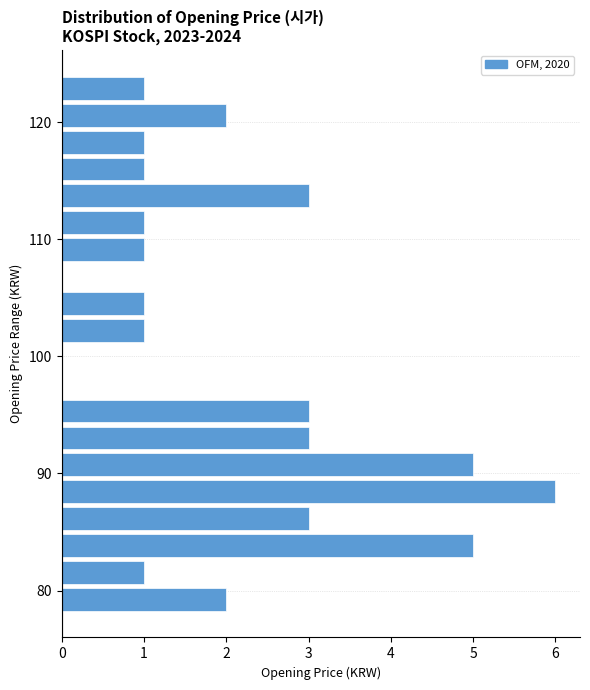

Read against the y-axis, roughly where is the centre of the longest bar?

88